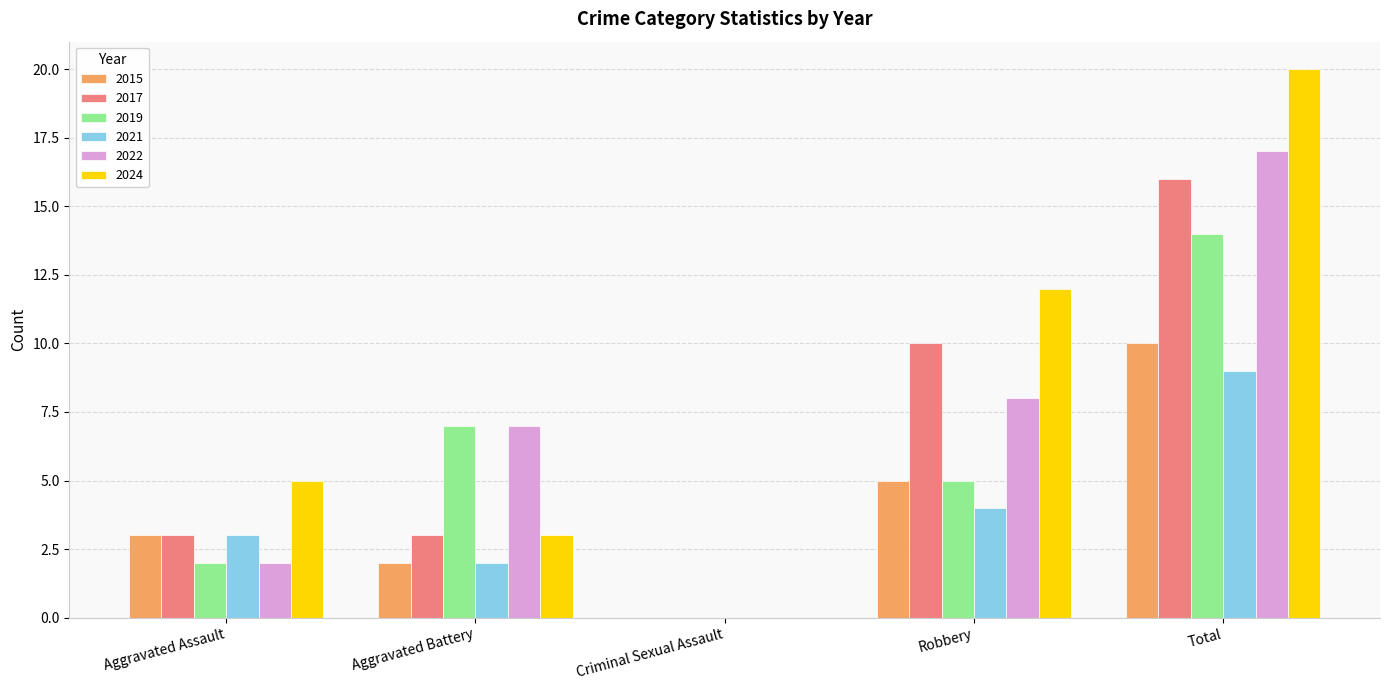

Which category has the highest value across all series?

Total